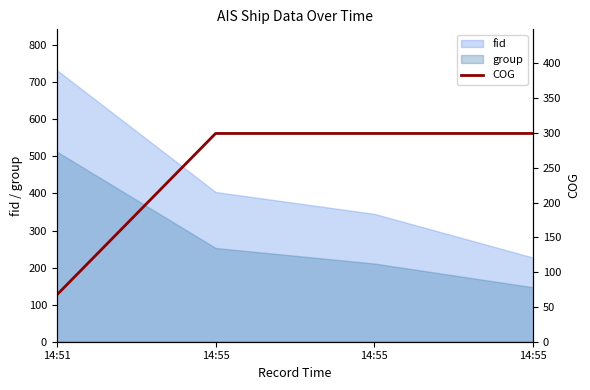

True or false: the data has more than 2 interior local peaks.

False